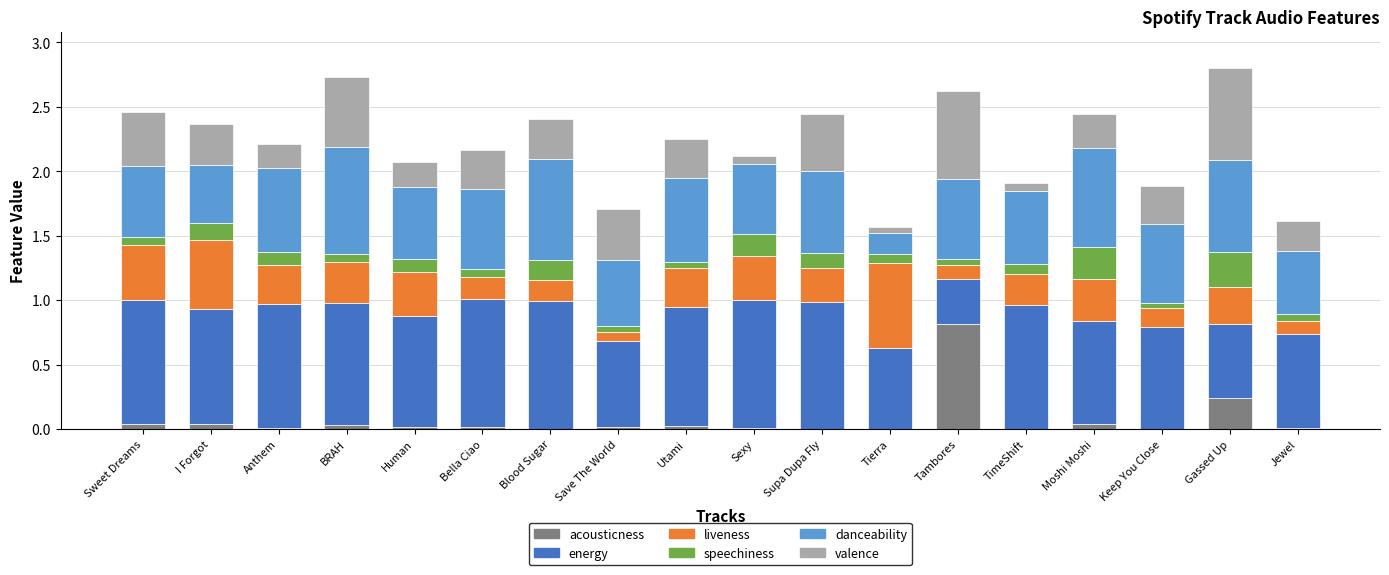

What is the maximum value for acousticness?

0.8